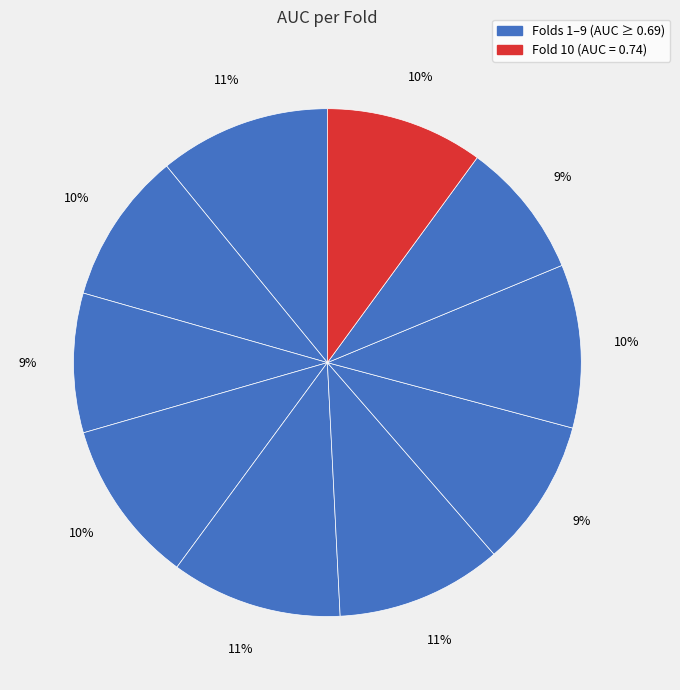

How many slices are in this pie chart?

10